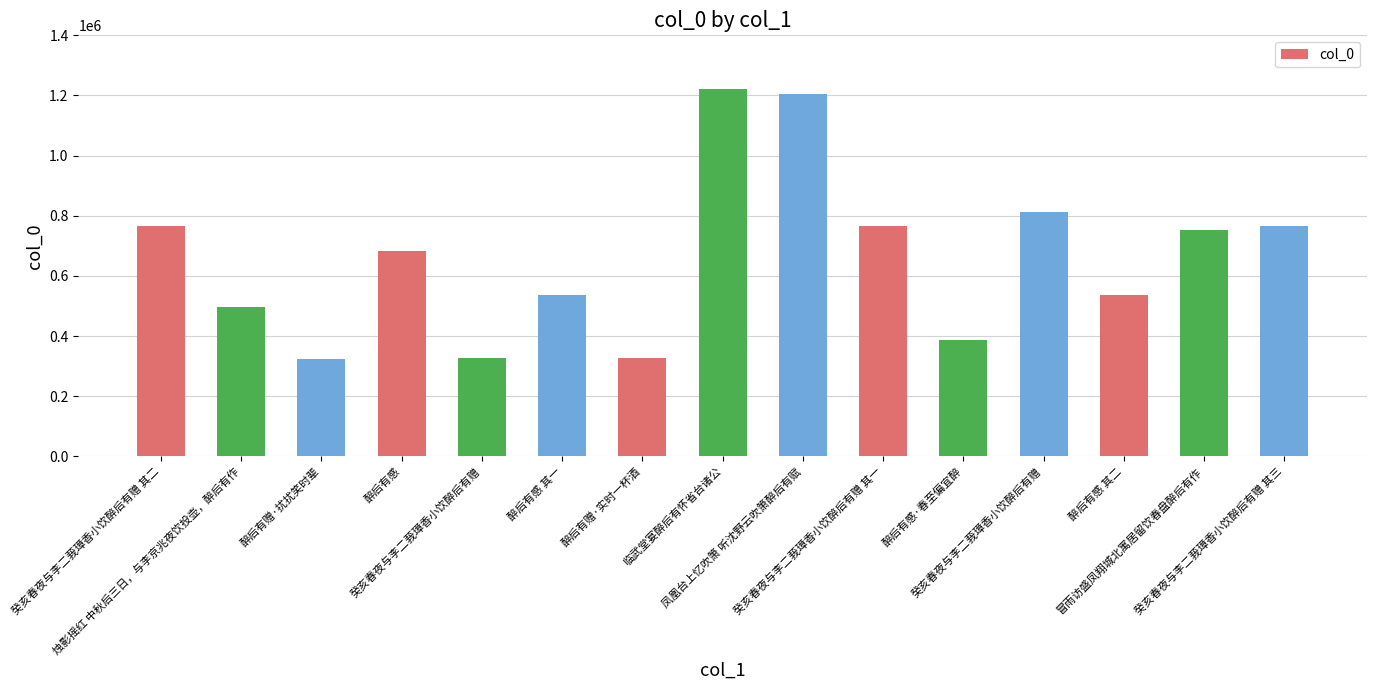

How many series are shown in this chart?

1